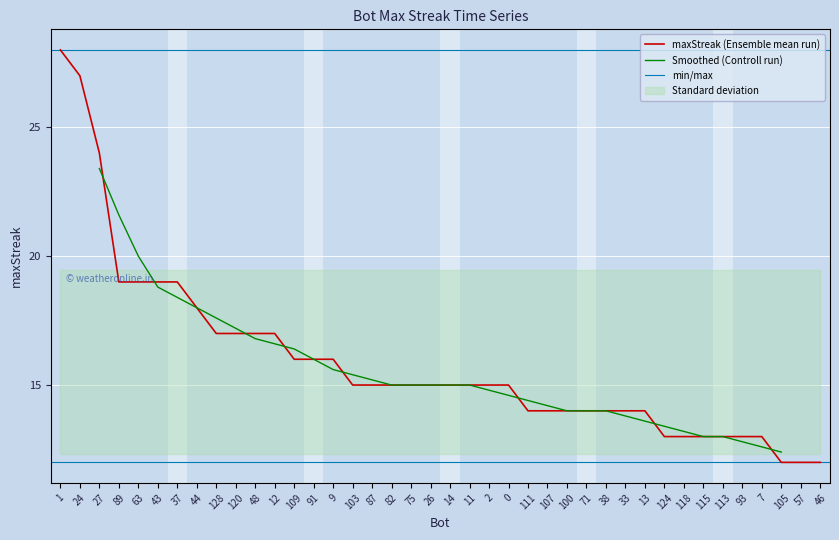

What is the label of the 18th point from the left?

82